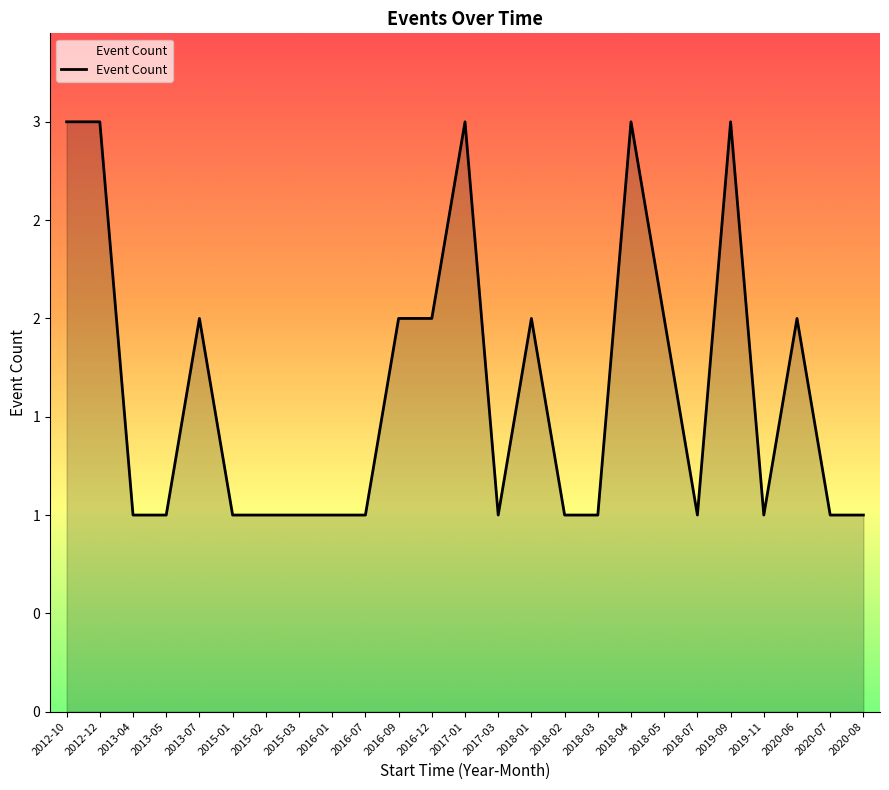

Rank the categories by value from highest to lowest.

2012-10, 2012-12, 2017-01, 2018-04, 2019-09, 2013-07, 2016-09, 2016-12, 2018-01, 2018-05, 2020-06, 2013-04, 2013-05, 2015-01, 2015-02, 2015-03, 2016-01, 2016-07, 2017-03, 2018-02, 2018-03, 2018-07, 2019-11, 2020-07, 2020-08